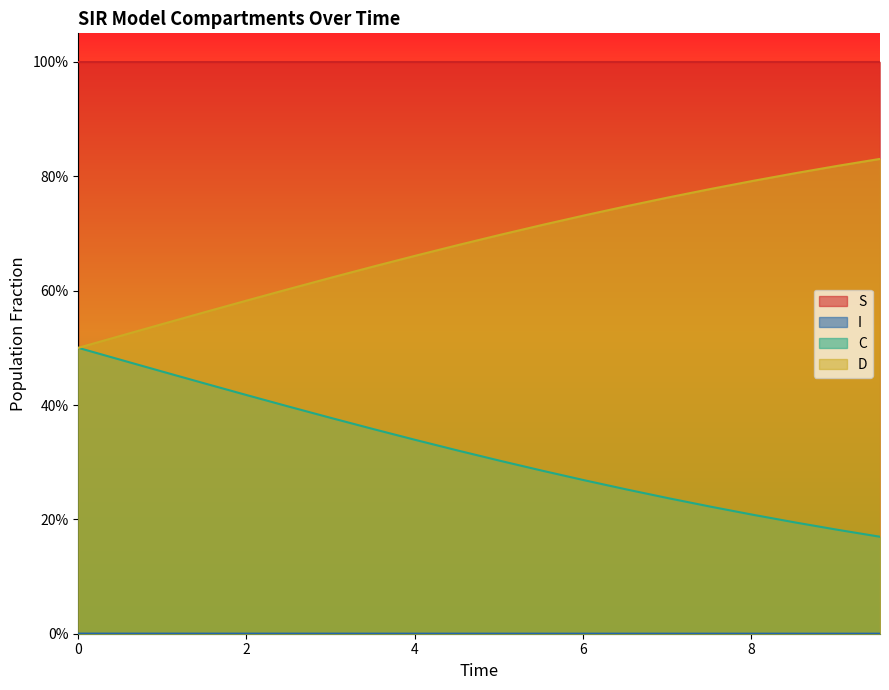

What is the difference between the maximum and minimum values in the D series?

0.3